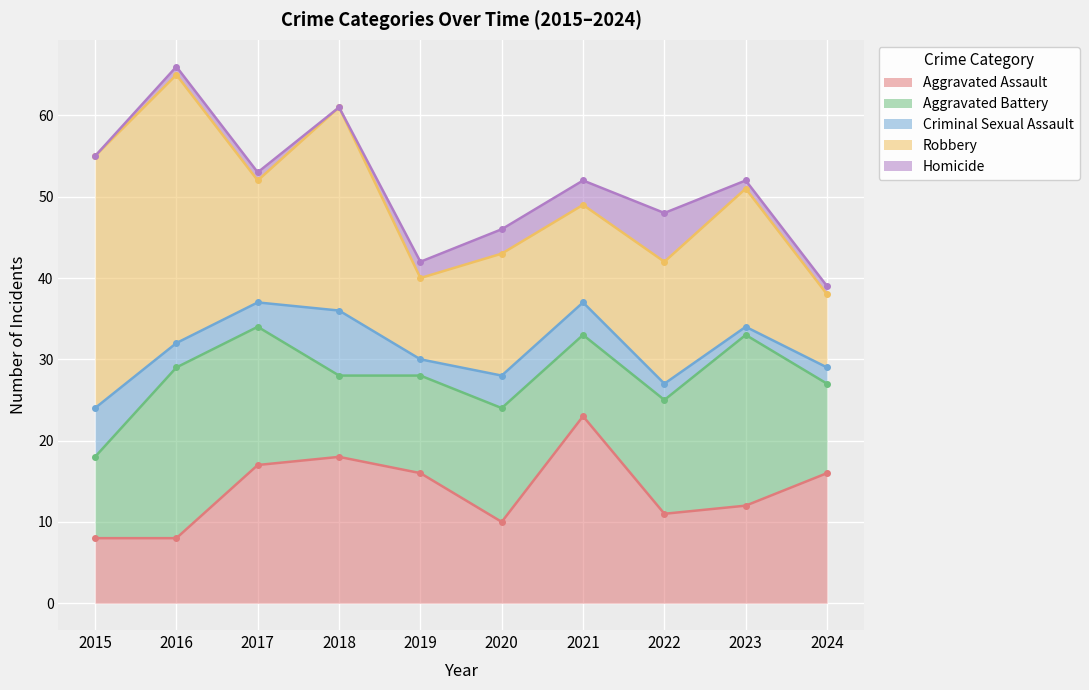

Reading left to right, extract all data points from this chart.

Aggravated Assault: 2015=8	2016=8	2017=17	2018=18	2019=16	2020=10	2021=23	2022=11	2023=12	2024=16
Aggravated Battery: 2015=10	2016=21	2017=17	2018=10	2019=12	2020=14	2021=10	2022=14	2023=21	2024=11
Criminal Sexual Assault: 2015=6	2016=3	2017=3	2018=8	2019=2	2020=4	2021=4	2022=2	2023=1	2024=2
Robbery: 2015=31	2016=33	2017=15	2018=25	2019=10	2020=15	2021=12	2022=15	2023=17	2024=9
Homicide: 2015=0	2016=1	2017=1	2018=0	2019=2	2020=3	2021=3	2022=6	2023=1	2024=1